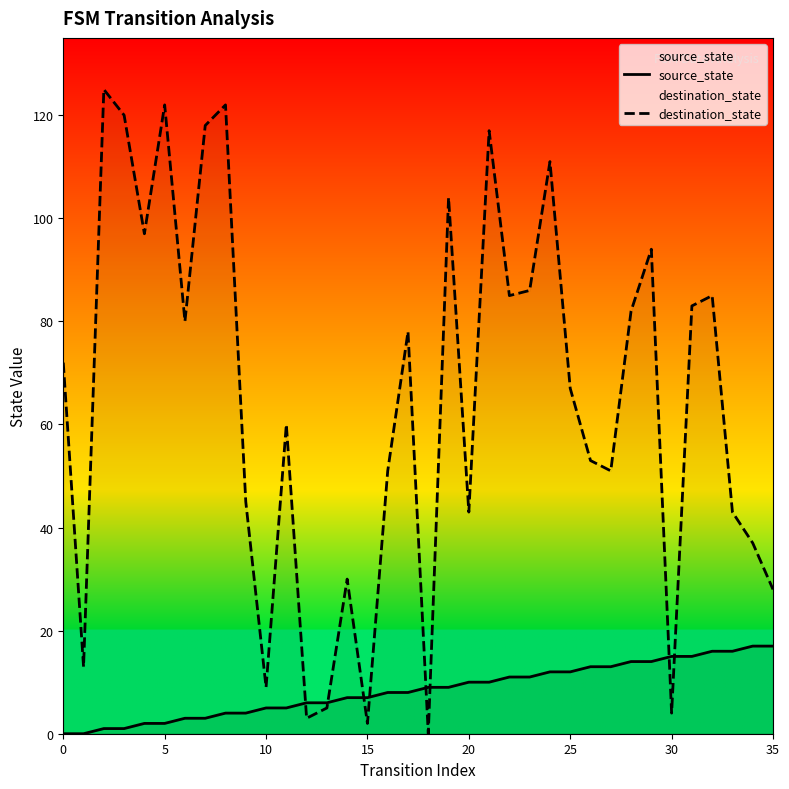

What is the maximum value for destination_state?

125